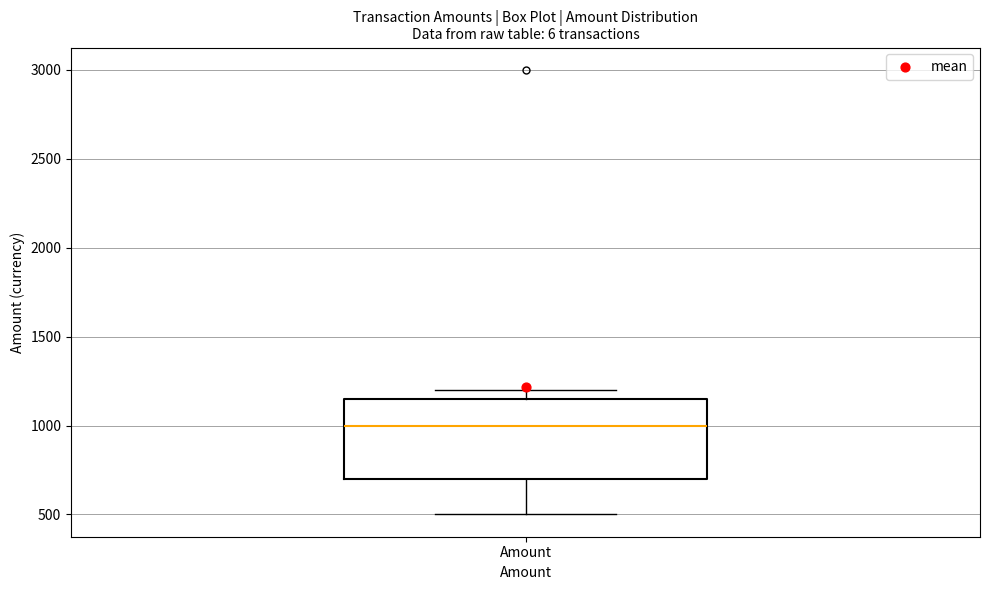

Where does the median line of the box for Amount sit on the y-axis? The values are not printed on the chart, so give them approximately, as read against the axis.

1000